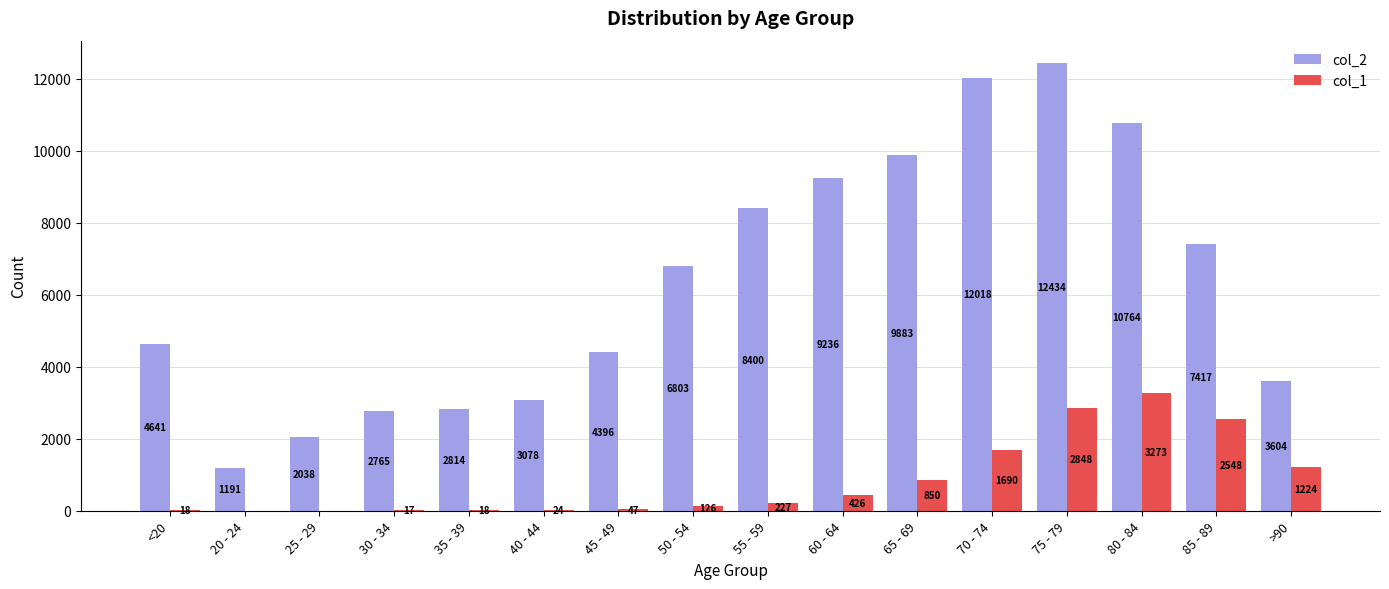

Is the value of col_1 at >90 greater than the value of col_2 at 45 - 49?

No